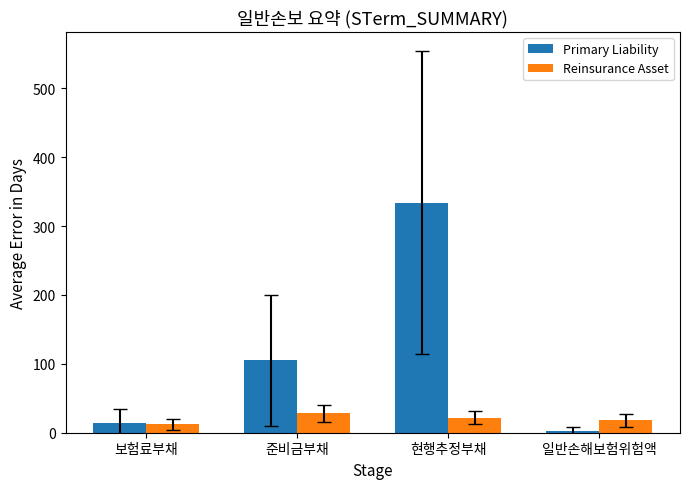

Is it true that Primary Liability equals 169 at 현행추정부채?

False